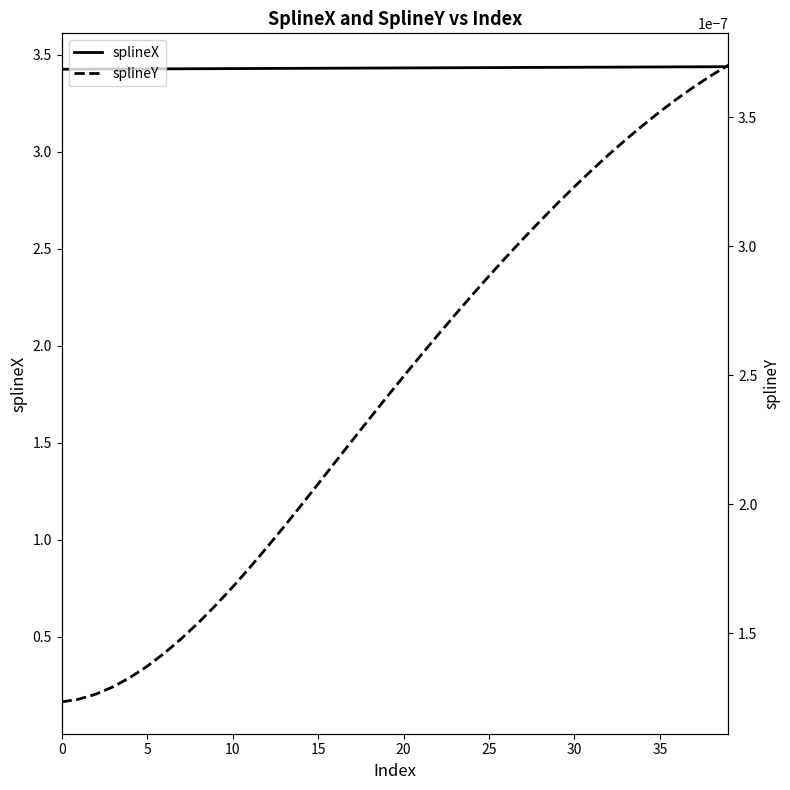

How many lines are shown in the chart?

2